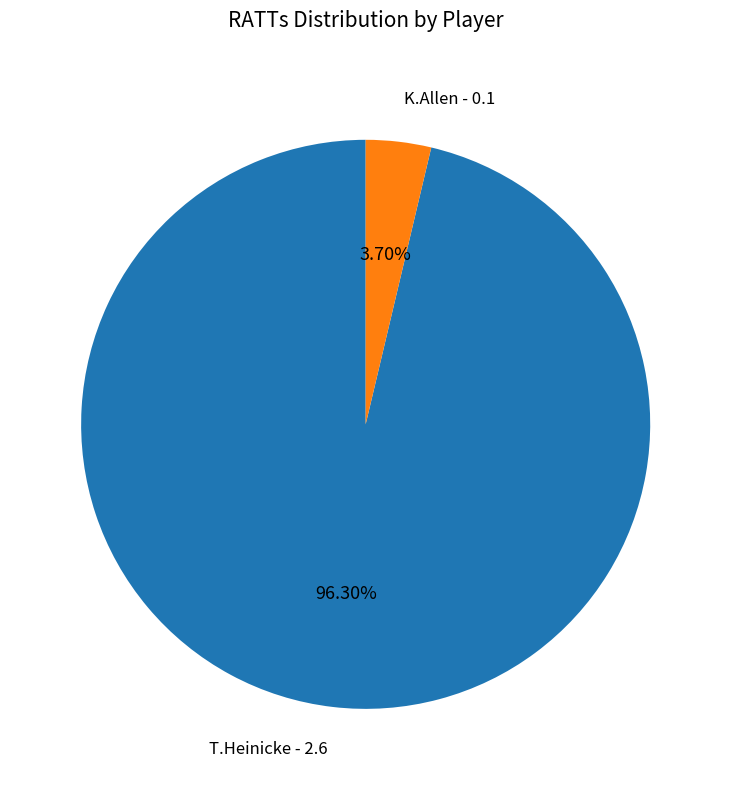

Count the number of slices in the pie.

2